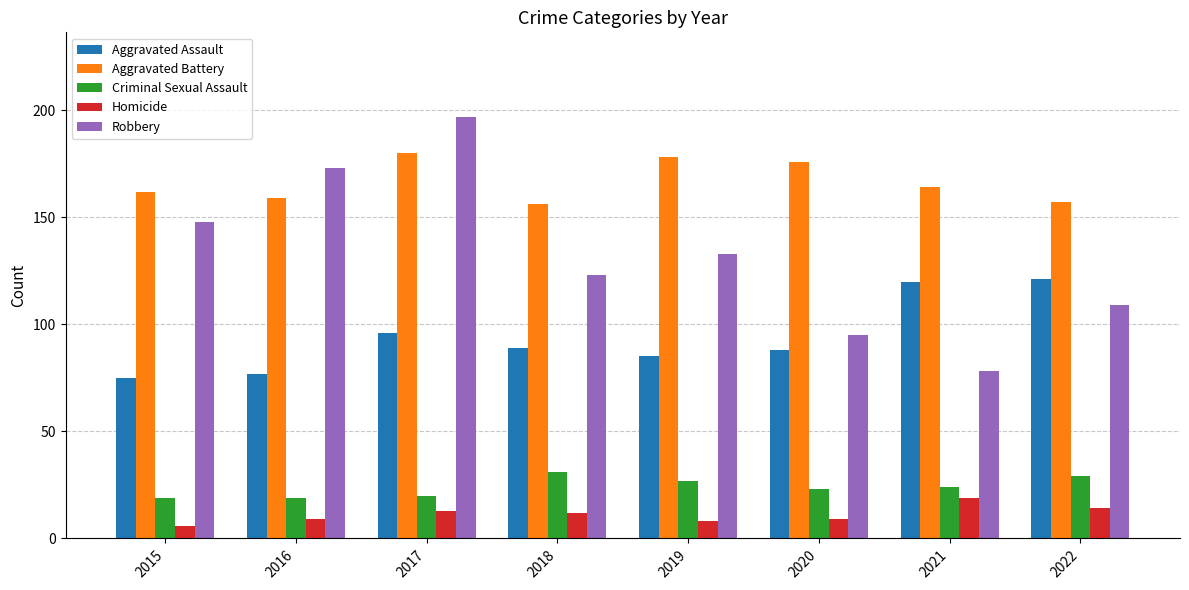

Is the value of Homicide at 2016 greater than the value of Aggravated Battery at 2019?

No